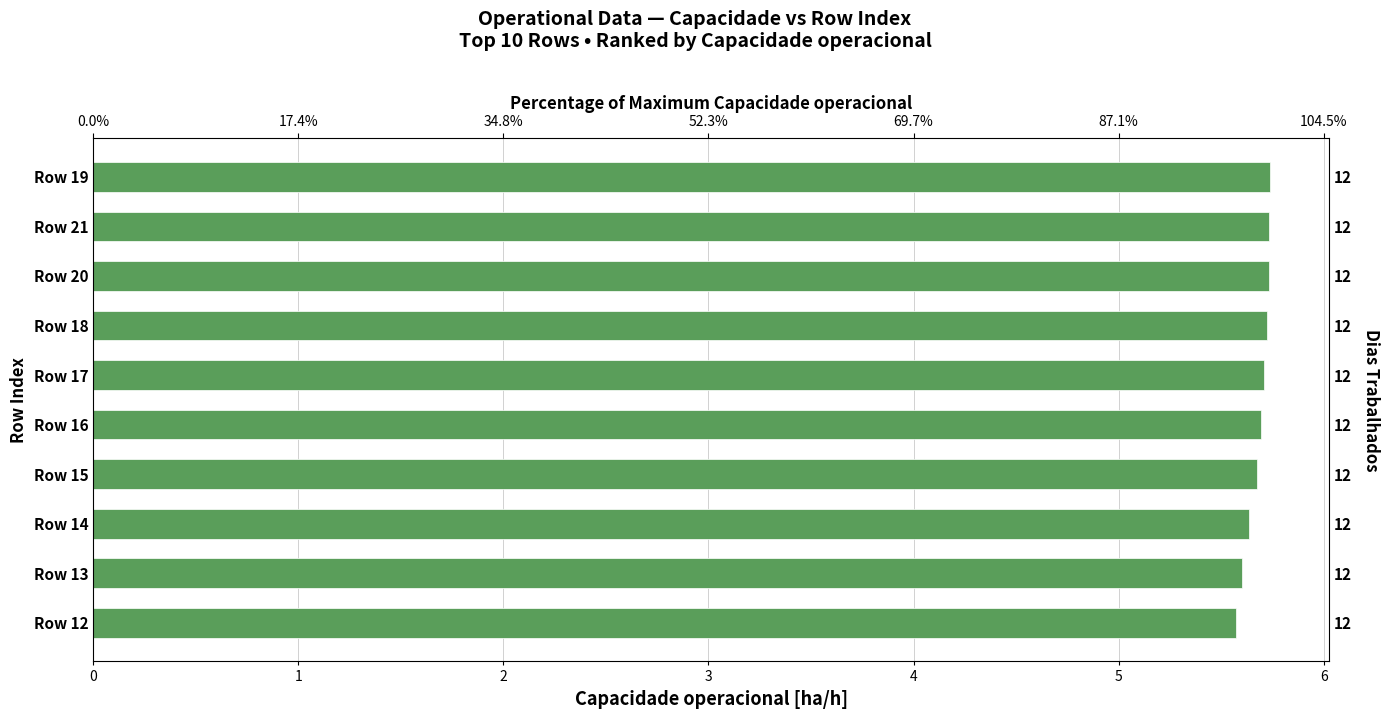

What is the ratio of the value at Row 14 to the value at Row 15?

1.0